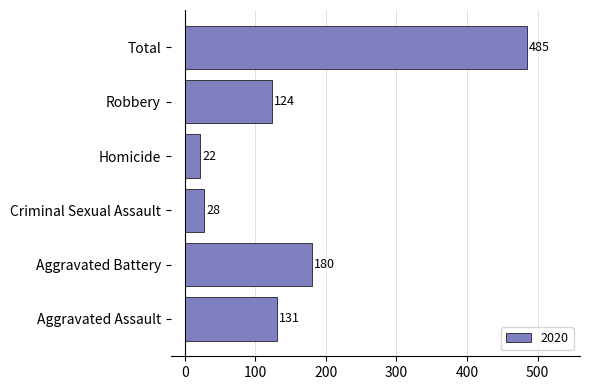

What is the average value?

162